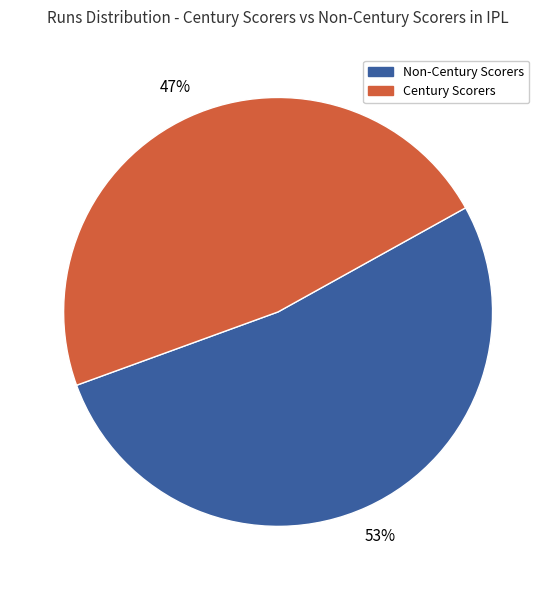

To the nearest percent, what is the average slice percentage?

50%